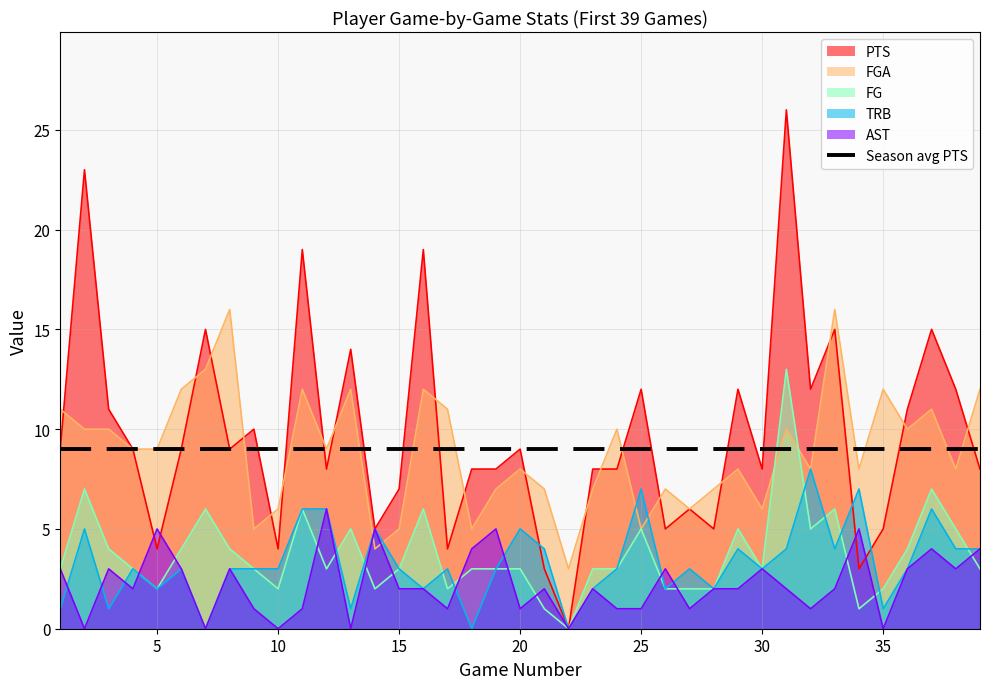

How many intersections are there between AST and TRB?

8